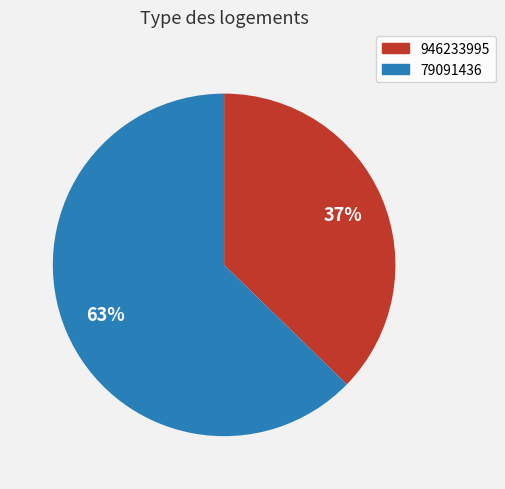

Which category accounts for the majority?

79091436